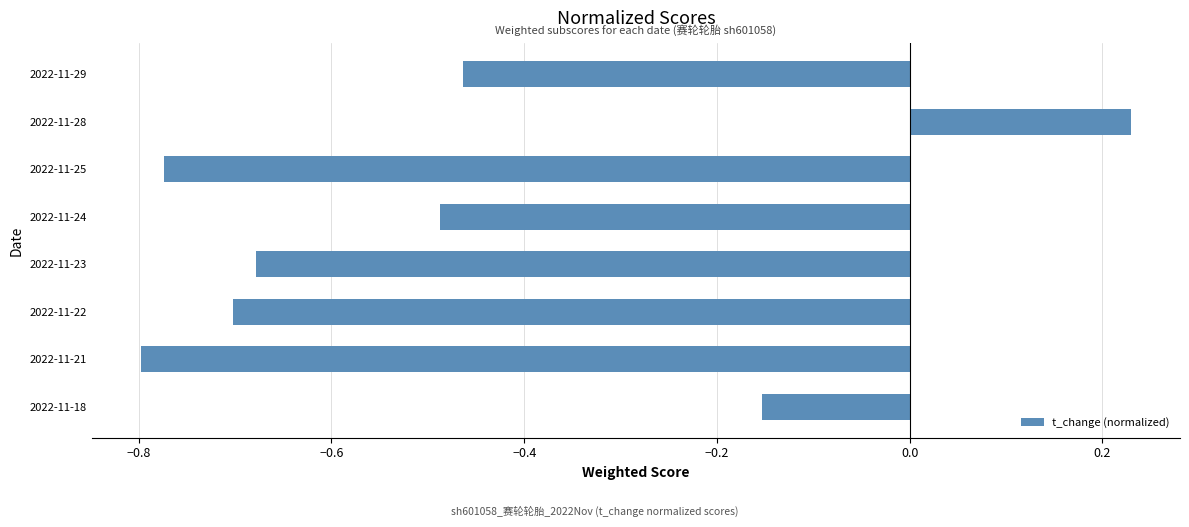

What is the difference between the second highest and minimum values?

0.6